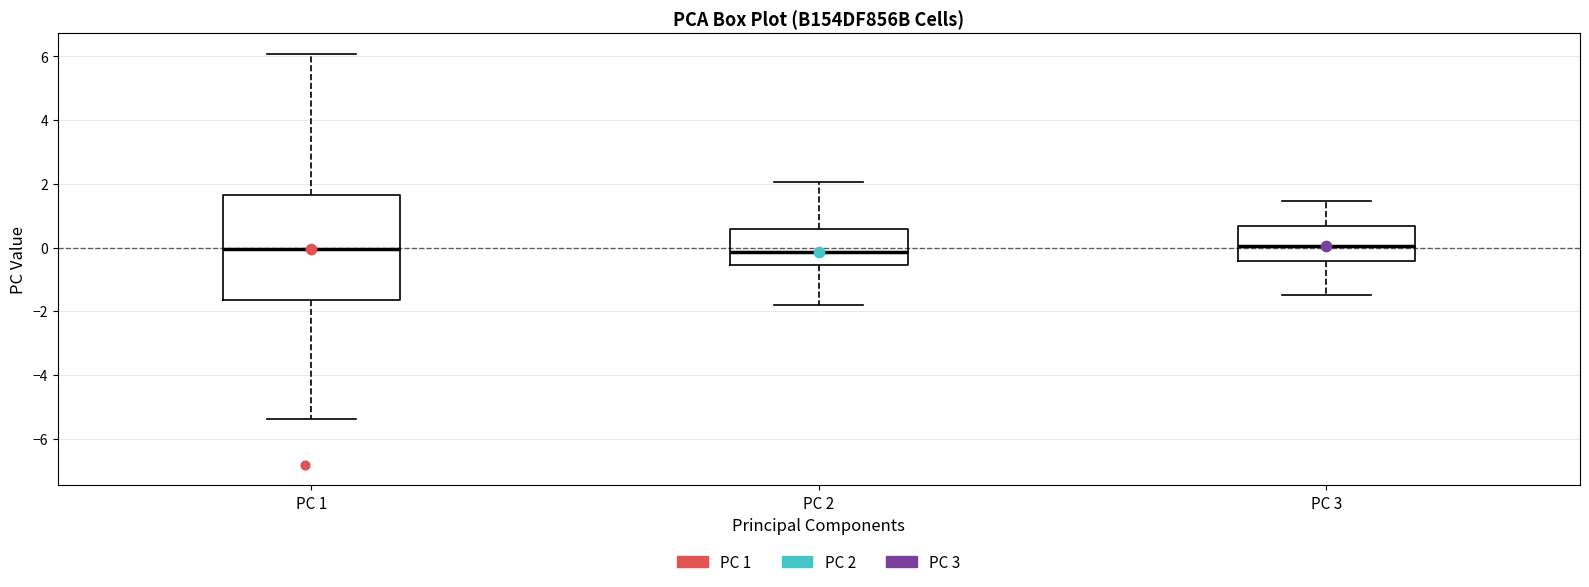

Which box is the tallest, from its lower edge to its upper edge?

PC 1